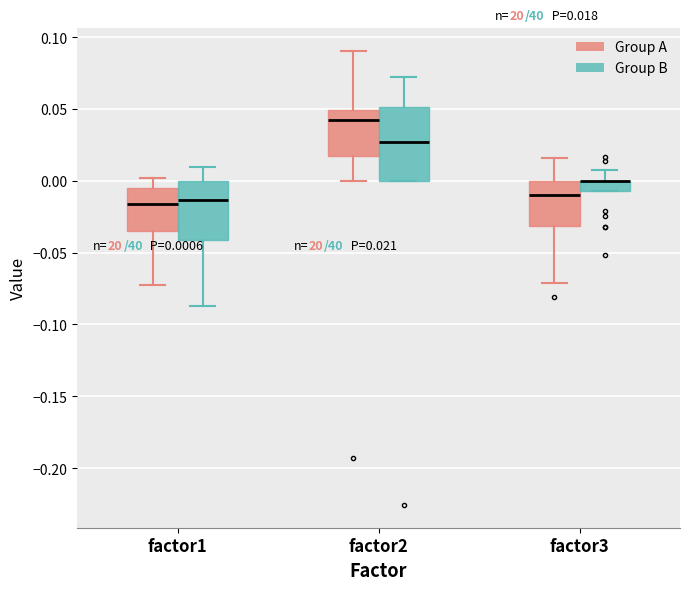

Which box is the tallest, from its lower edge to its upper edge?

factor2 (Group B)